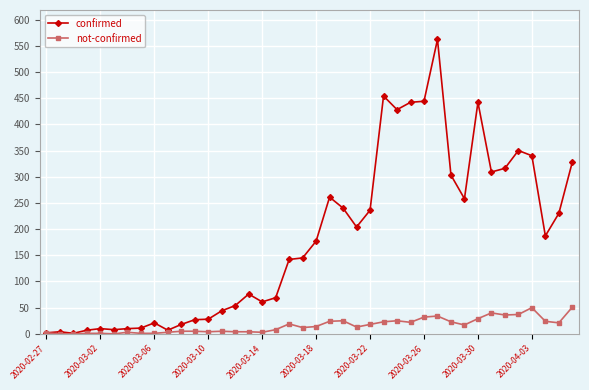

What is the maximum value for confirmed?

562